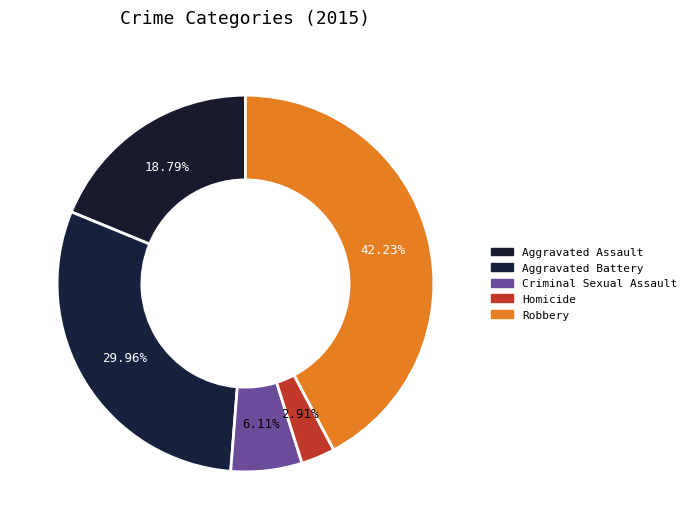

What portion of the pie excludes Robbery?

57.8%